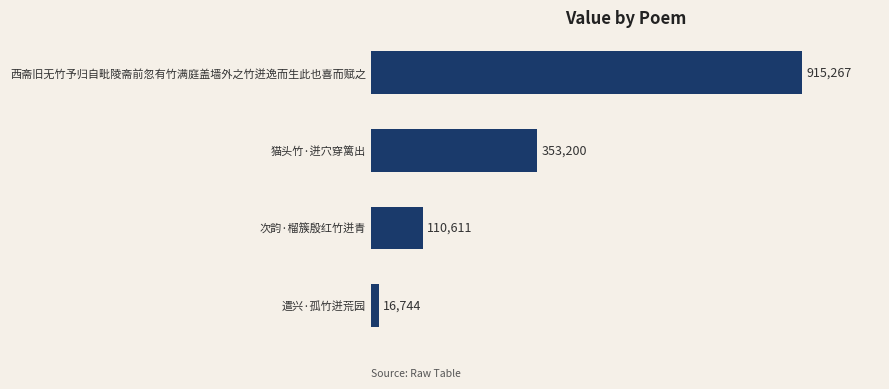

Where is the data nearest to the value 466005?

猫头竹·迸穴穿篱出